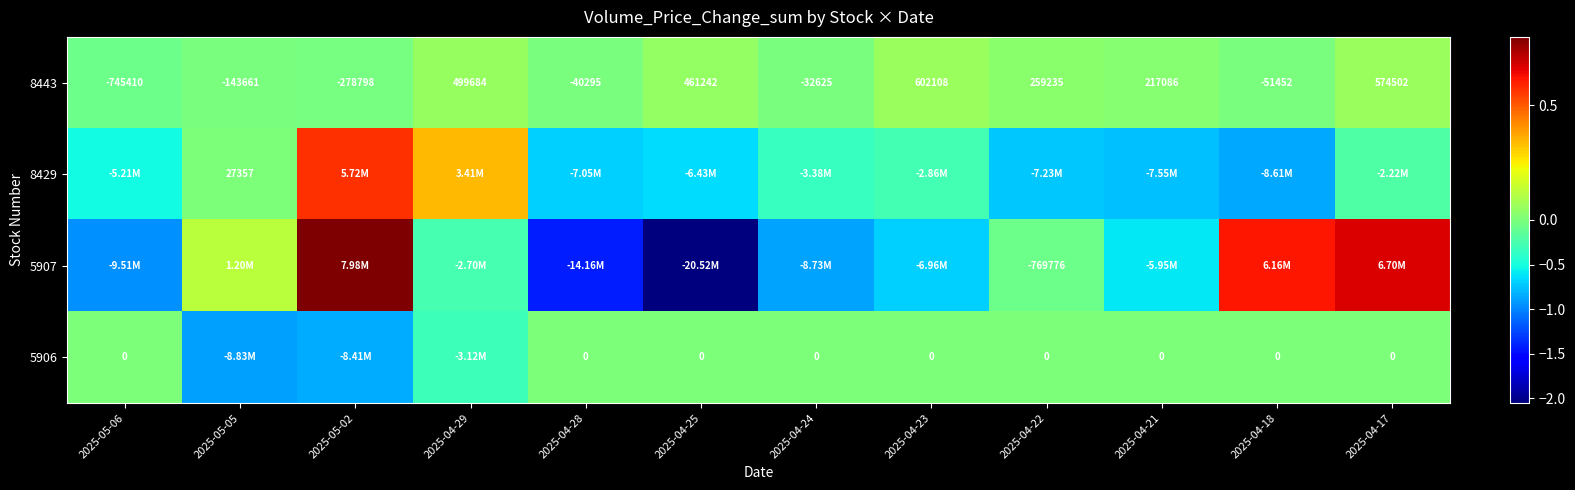

Is the value of 5906 at 2025-04-21 greater than the value of 8443 at 2025-05-06?

Yes